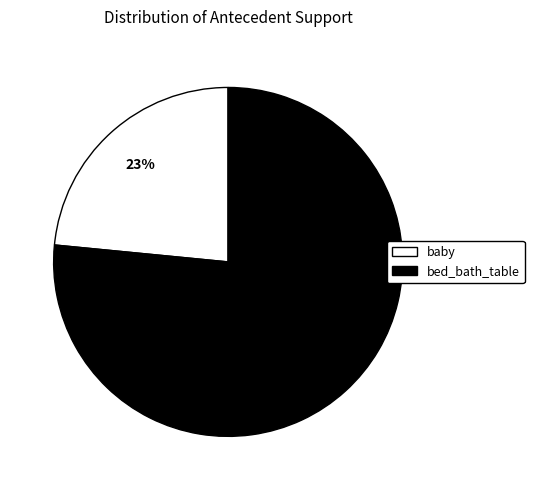

What is the largest slice in the pie chart?

frozenset({'bed_bath_table'})